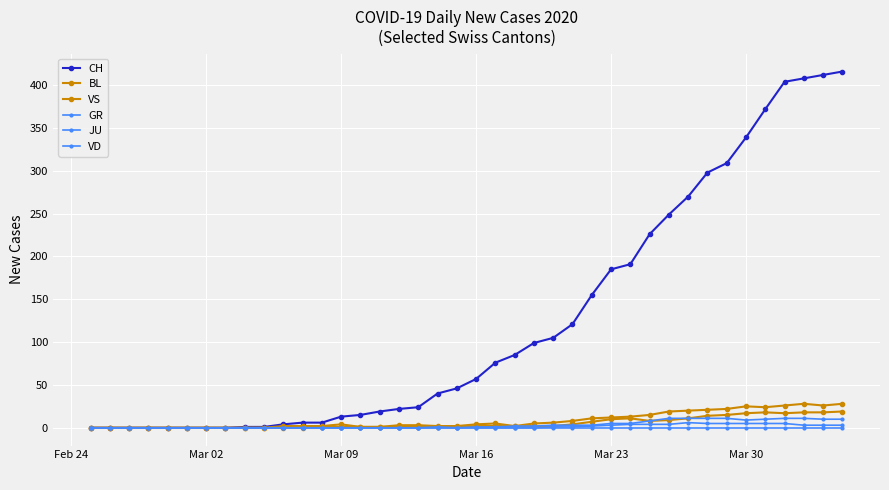

How many data points does each series have?

40